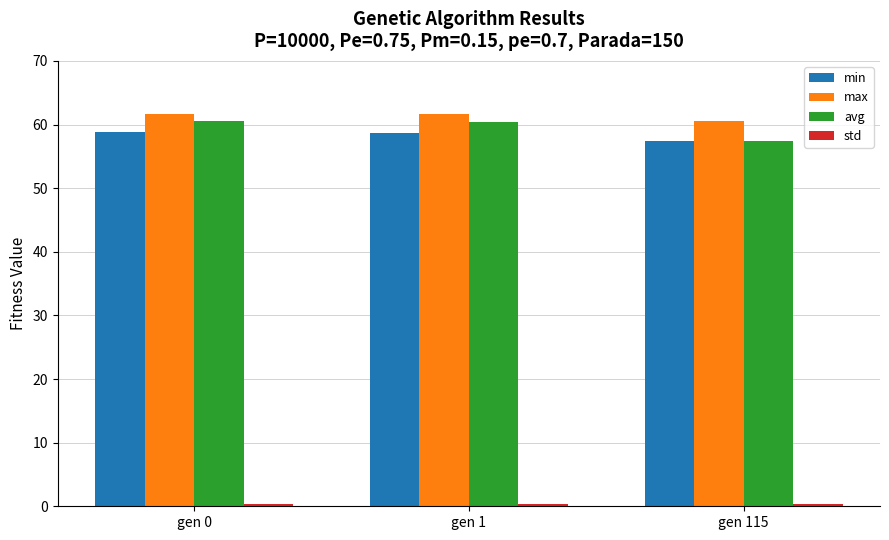

What is the lowest value of the max series?

60.5